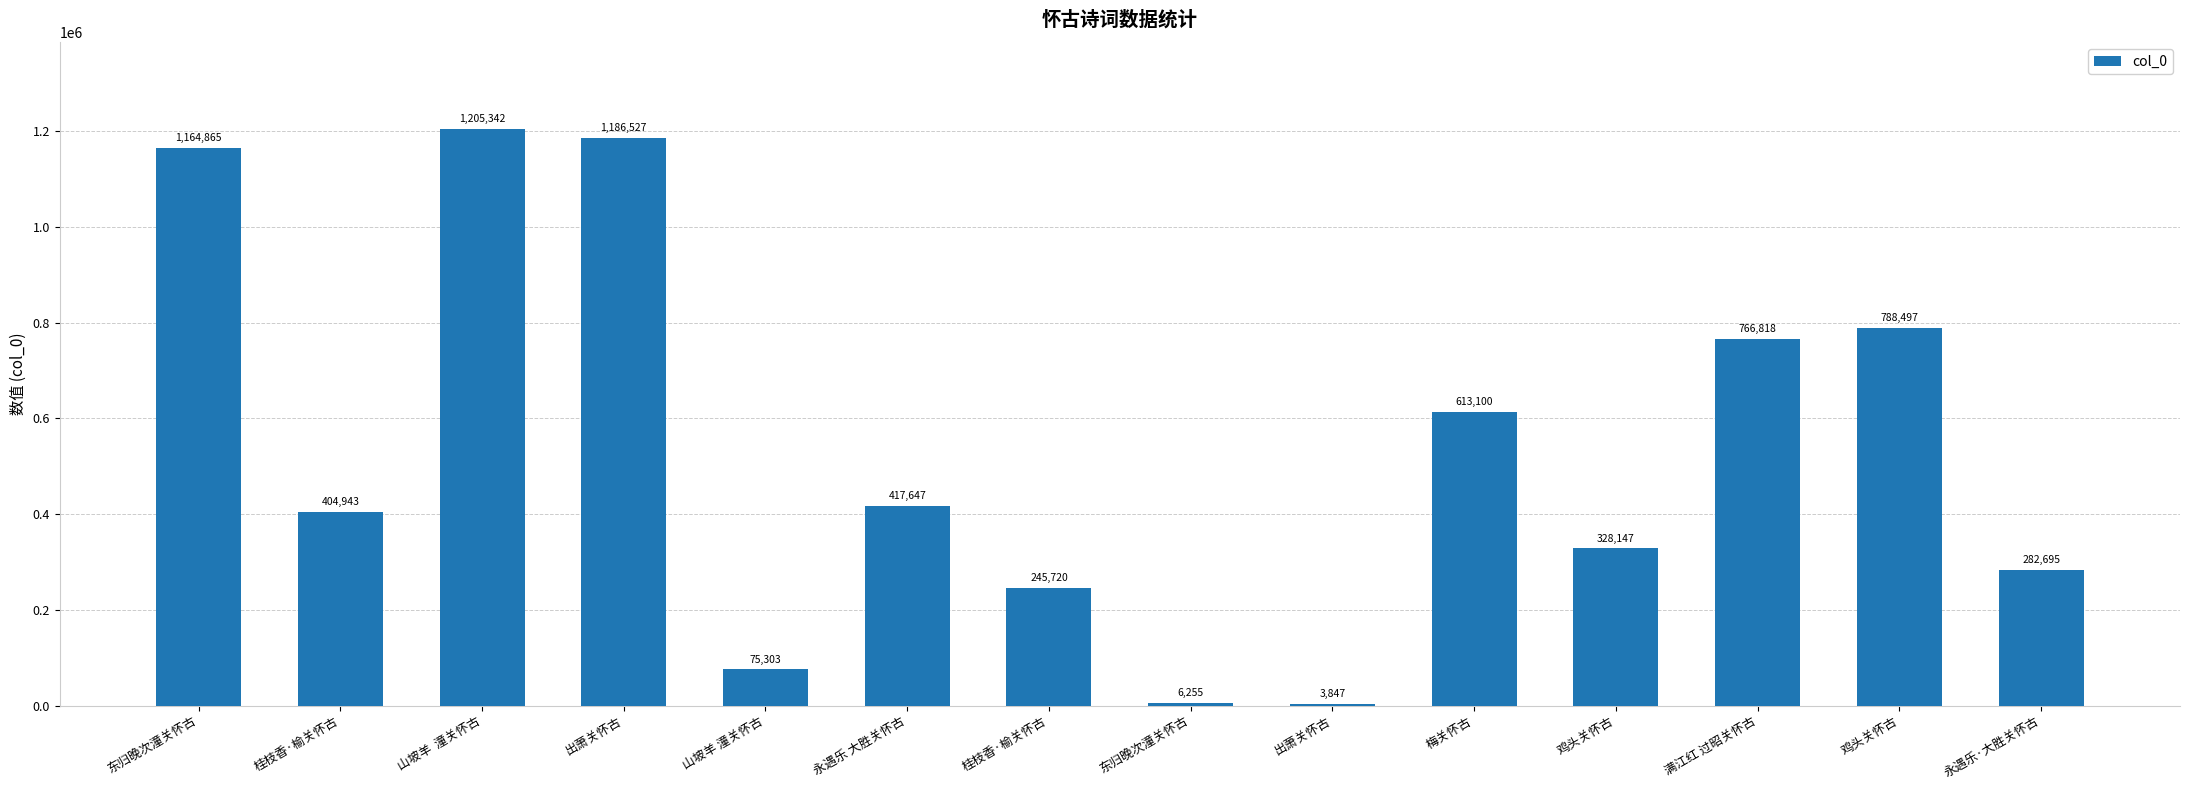

At which category does the chart reach its peak across all series?

山坡羊  潼关怀古